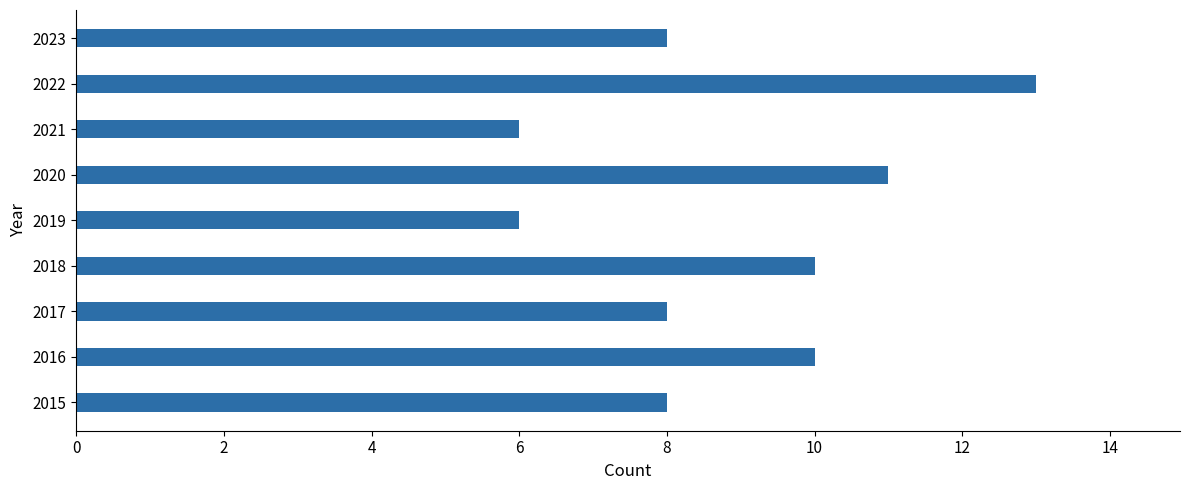

Does the chart contain stacked bars?

No